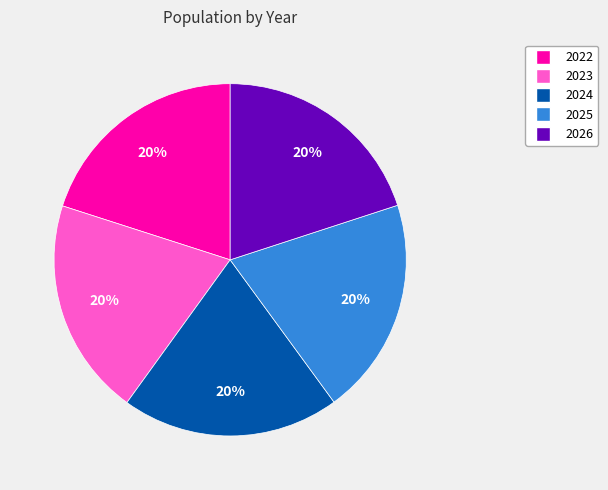

Do 2026 and 2025 together represent more than half of the pie?

No